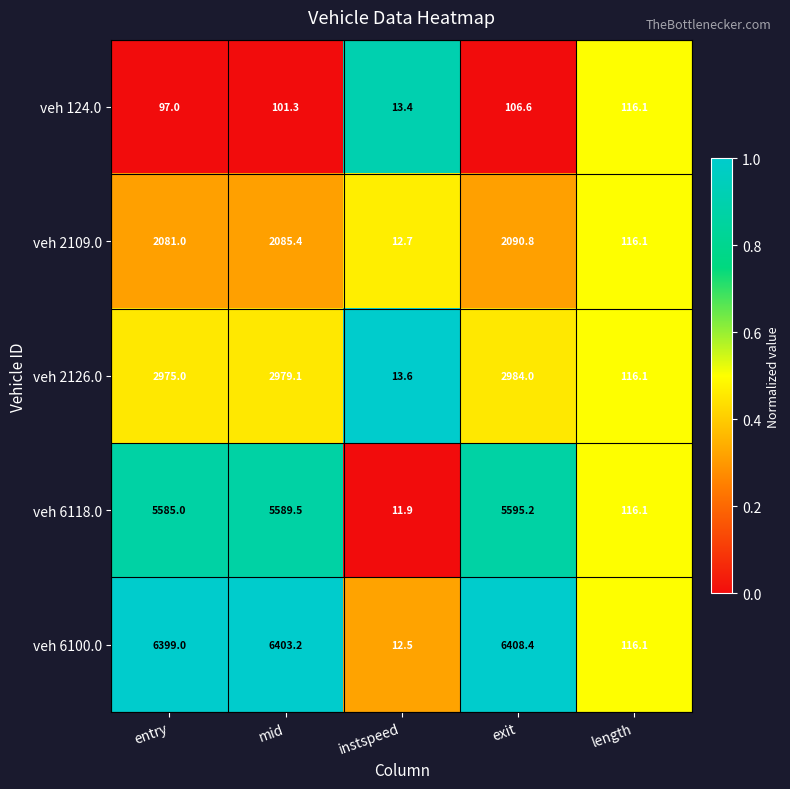

Count the number of categories in the chart.

5